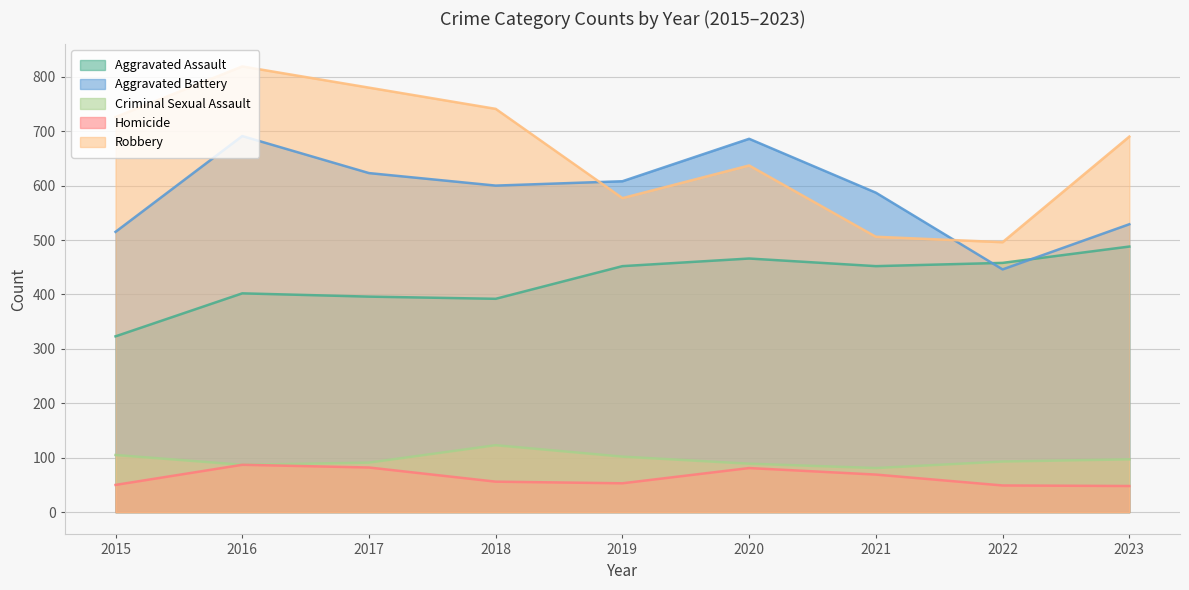

What is the average value of the Homicide series?

64